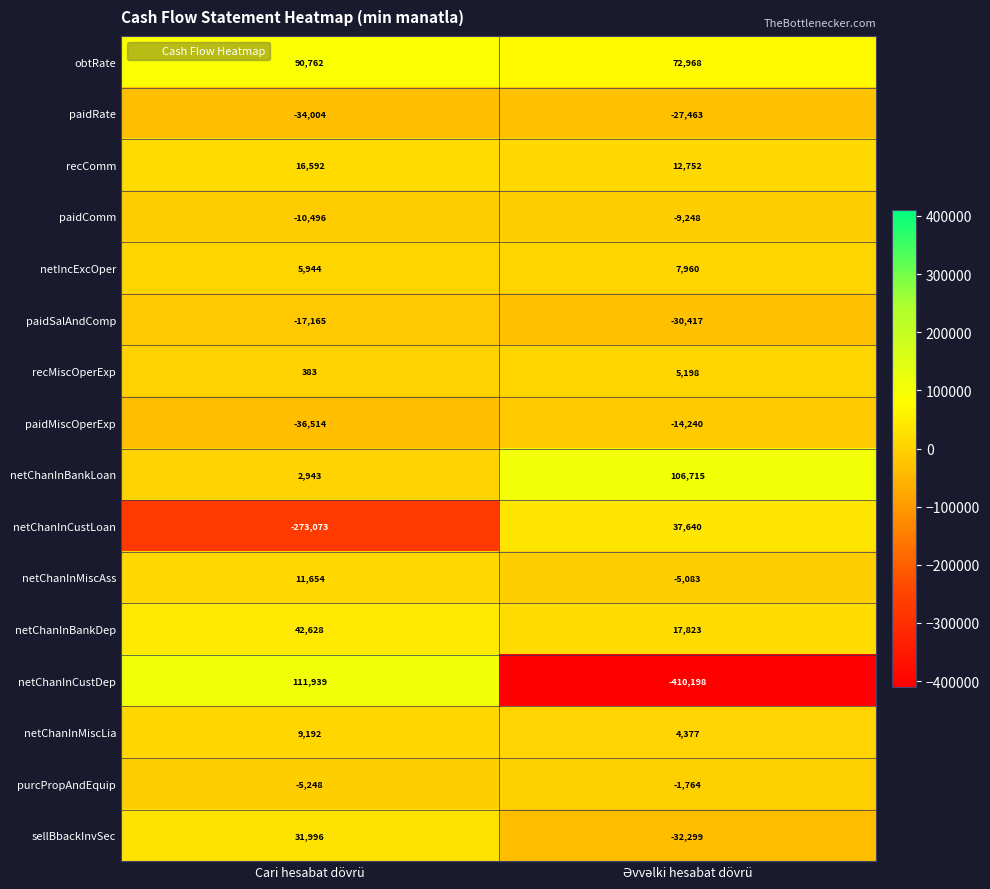

At which category is the sum across all series the highest?

Cari hesabat dövrü